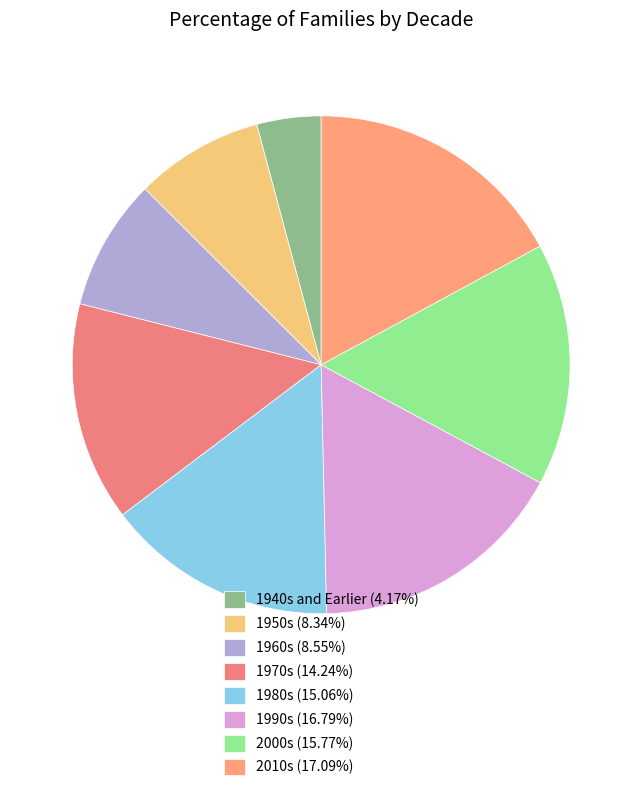

Does any single category account for the majority?

No